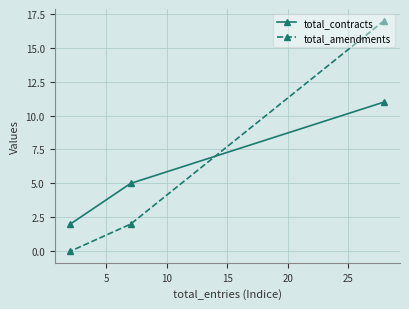

Rank the series by their maximum value, from lowest to highest.

total_contracts, total_amendments